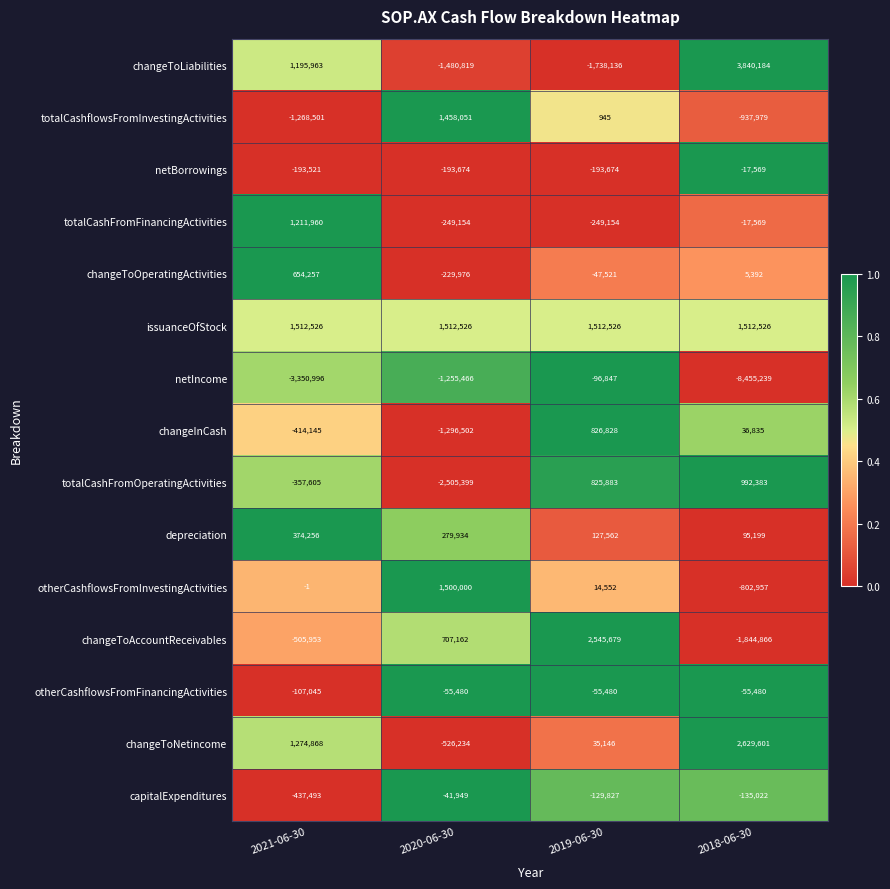

How many netIncome values are between -3350996 and -96847?

3